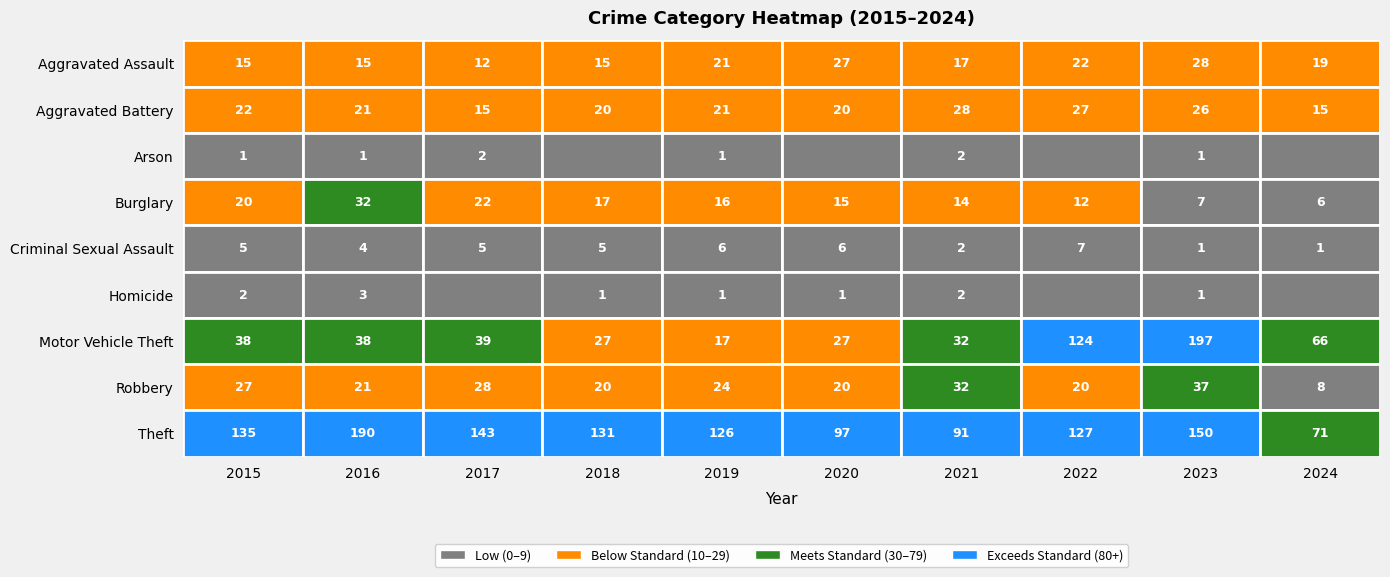

List the labels in order of Burglary value, smallest first.

2024, 2023, 2022, 2021, 2020, 2019, 2018, 2015, 2017, 2016